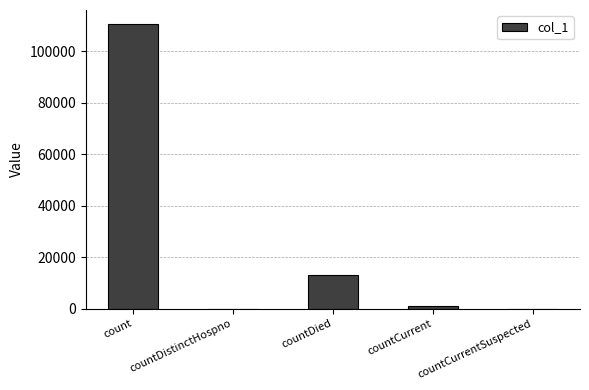

Reading left to right, extract all data points from this chart.

count=110562	countDistinctHospno=0	countDied=12997	countCurrent=1097	countCurrentSuspected=0